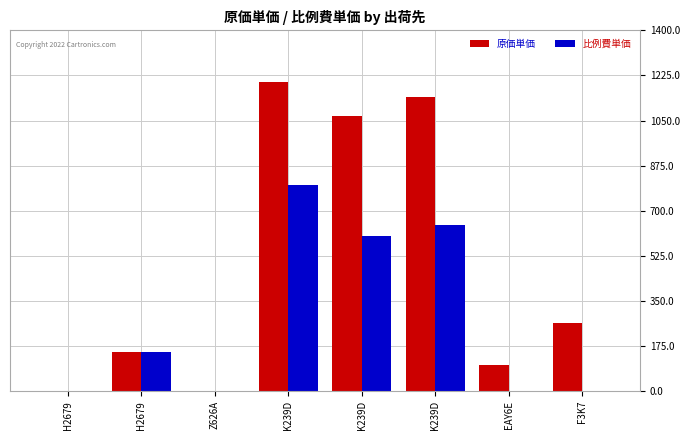

Where does the 比例費単価 series first go above 152?

H2679